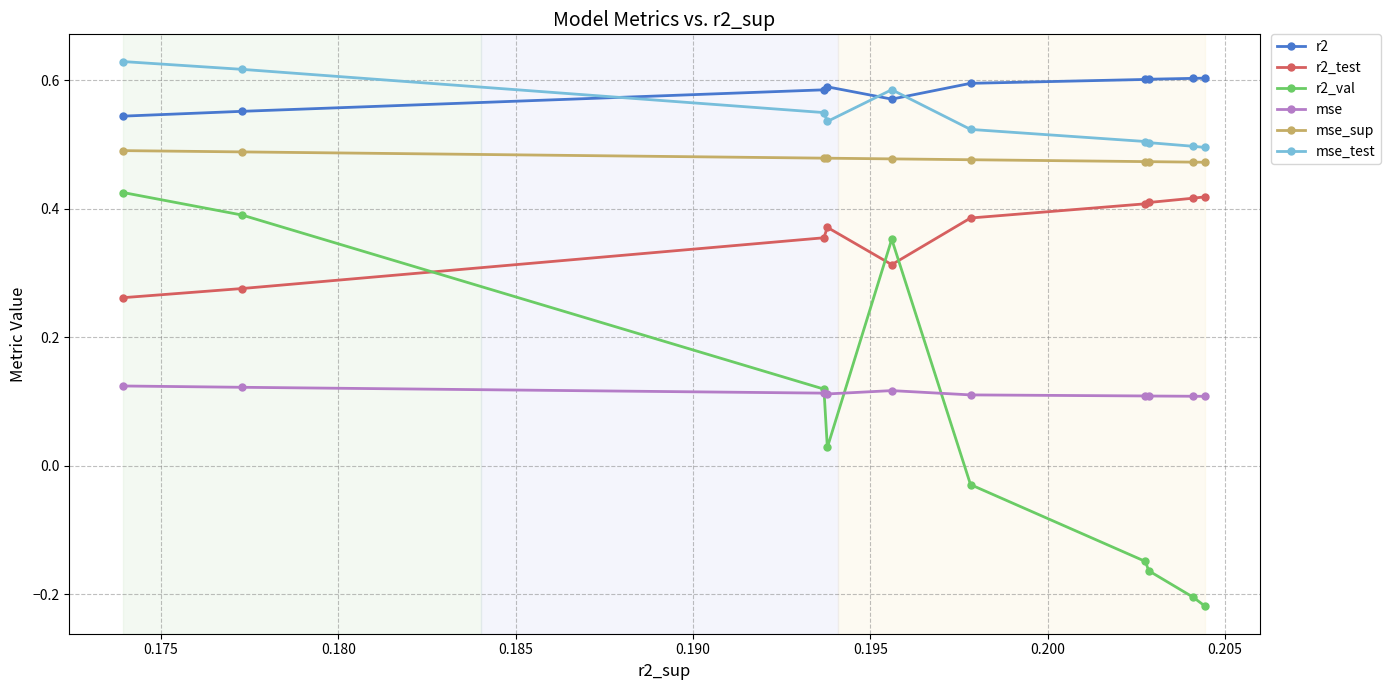

What is the average value of the r2_test series?

0.4